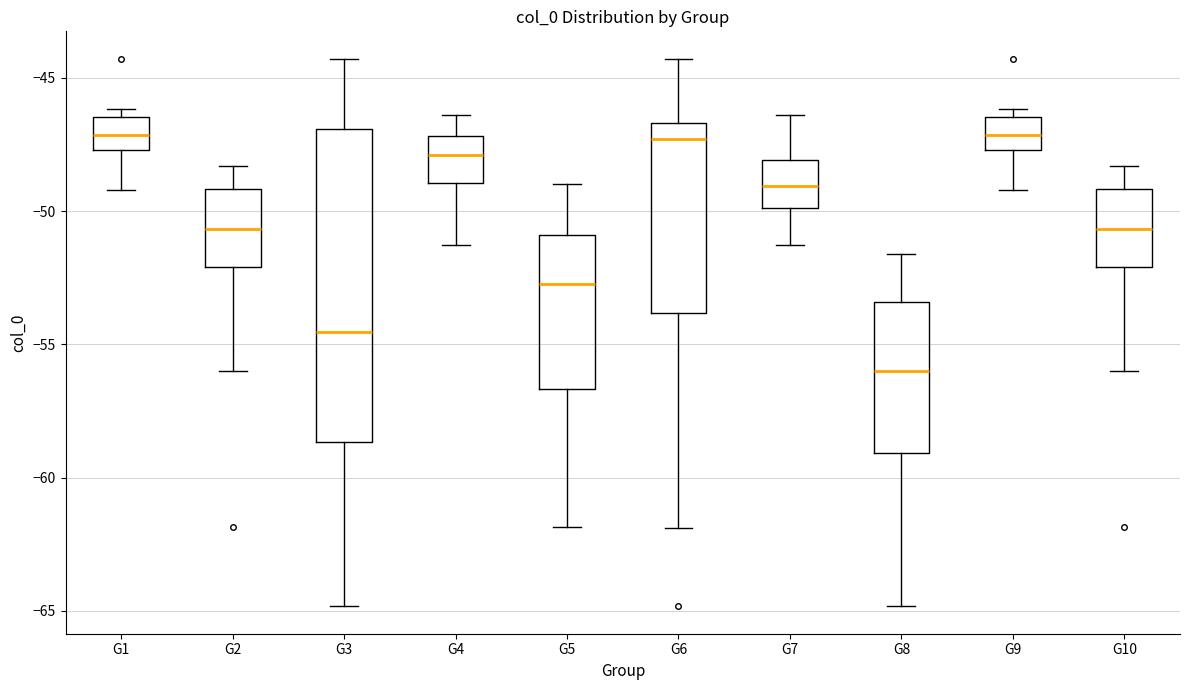

Reading left to right, transcribe this box plot: for each box, give where its median line is, the range the box spans, and where its two whiskers end, as read against the y-axis. The values are not printed on the chart, so give them approximately, as read against the axis.

G1: median -47.0, box -47.5 to -46.5, whiskers -49.0 to -46.0
G2: median -50.5, box -52.0 to -49.0, whiskers -56.0 to -48.5
G3: median -54.5, box -58.5 to -47.0, whiskers -65.0 to -44.5
G4: median -48.0, box -49.0 to -47.0, whiskers -51.5 to -46.5
G5: median -52.5, box -56.5 to -51.0, whiskers -62.0 to -49.0
G6: median -47.5, box -54.0 to -46.5, whiskers -62.0 to -44.5
G7: median -49.0, box -50.0 to -48.0, whiskers -51.5 to -46.5
G8: median -56.0, box -59.0 to -53.5, whiskers -65.0 to -51.5
G9: median -47.0, box -47.5 to -46.5, whiskers -49.0 to -46.0
G10: median -50.5, box -52.0 to -49.0, whiskers -56.0 to -48.5